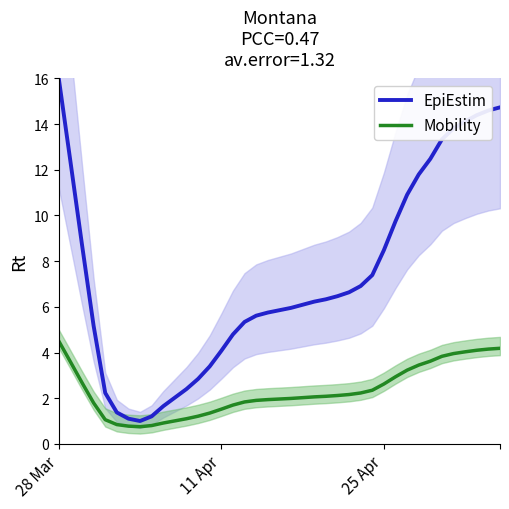

Does the chart have visible grid lines?

No